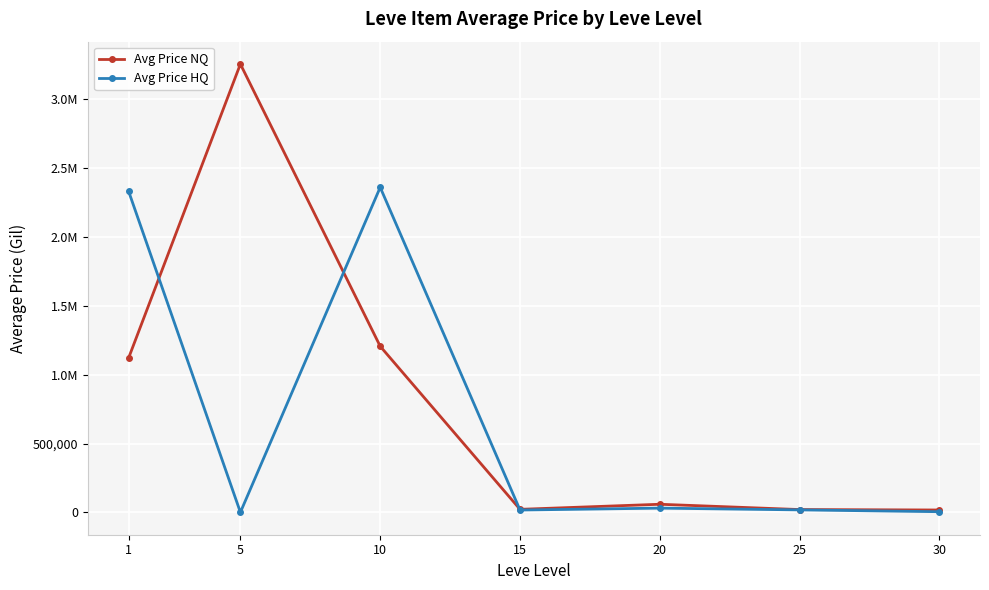

What are all the series names shown in the legend?

Avg Price NQ, Avg Price HQ